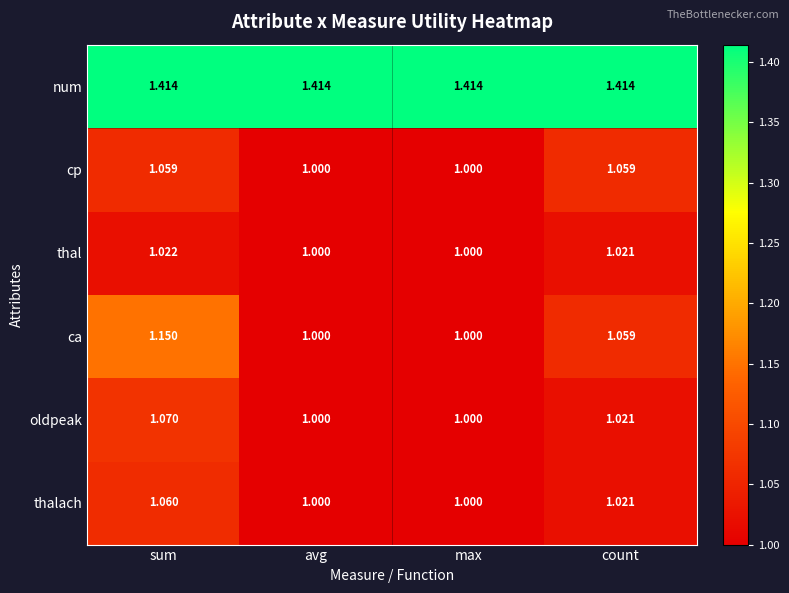

Which category has the highest value in the oldpeak series?

sum